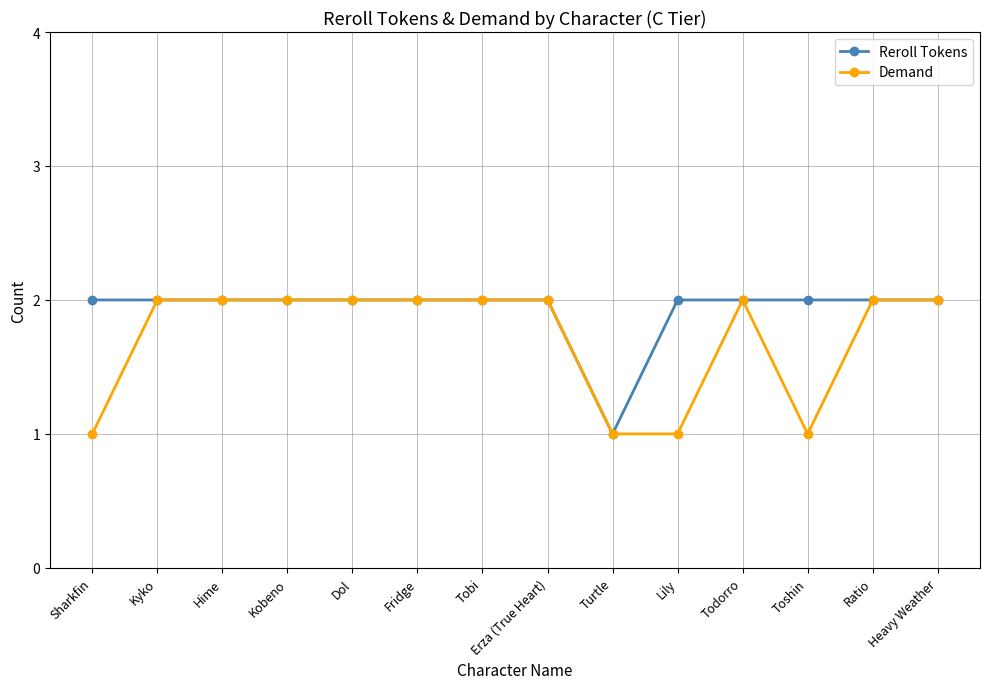

Rank the series by their average value, from lowest to highest.

Demand, Reroll Tokens